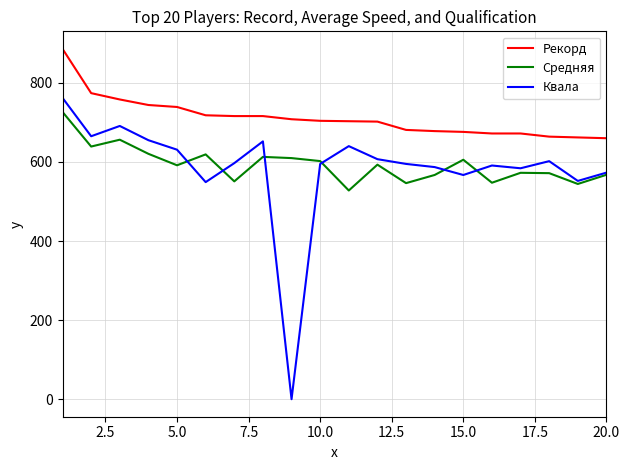

What is the lowest value of the Рекорд series?

660.0